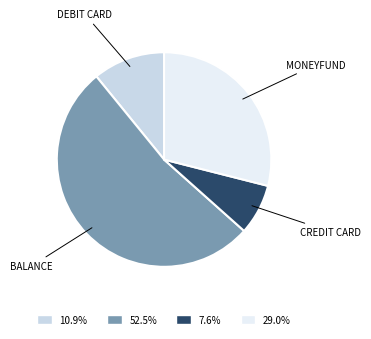

Do CREDIT CARD and BALANCE together represent more than half of the pie?

Yes